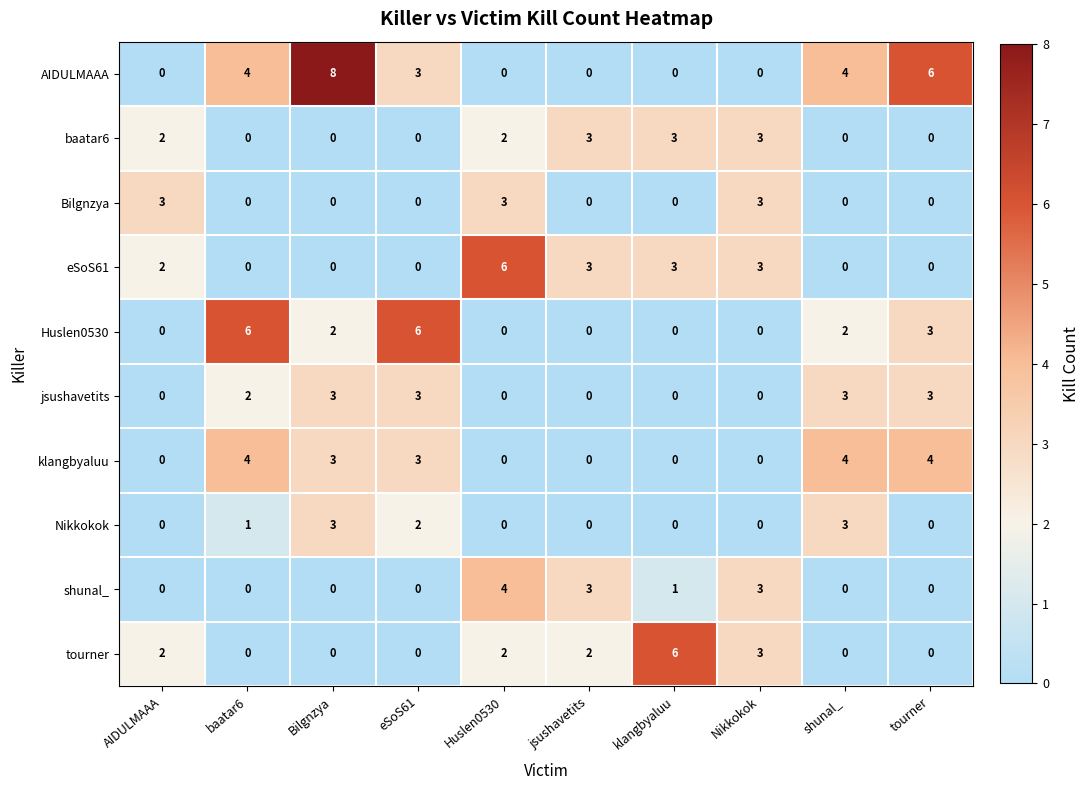

True or false: klangbyaluu has a value of -2 at AIDULMAAA.

False